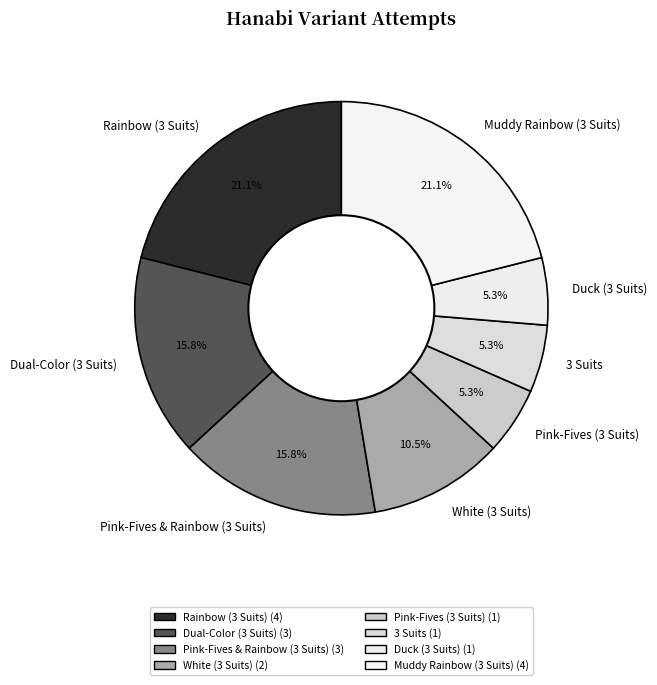

Is the sum of Rainbow (3 Suits) and Dual-Color (3 Suits) greater than half?

No